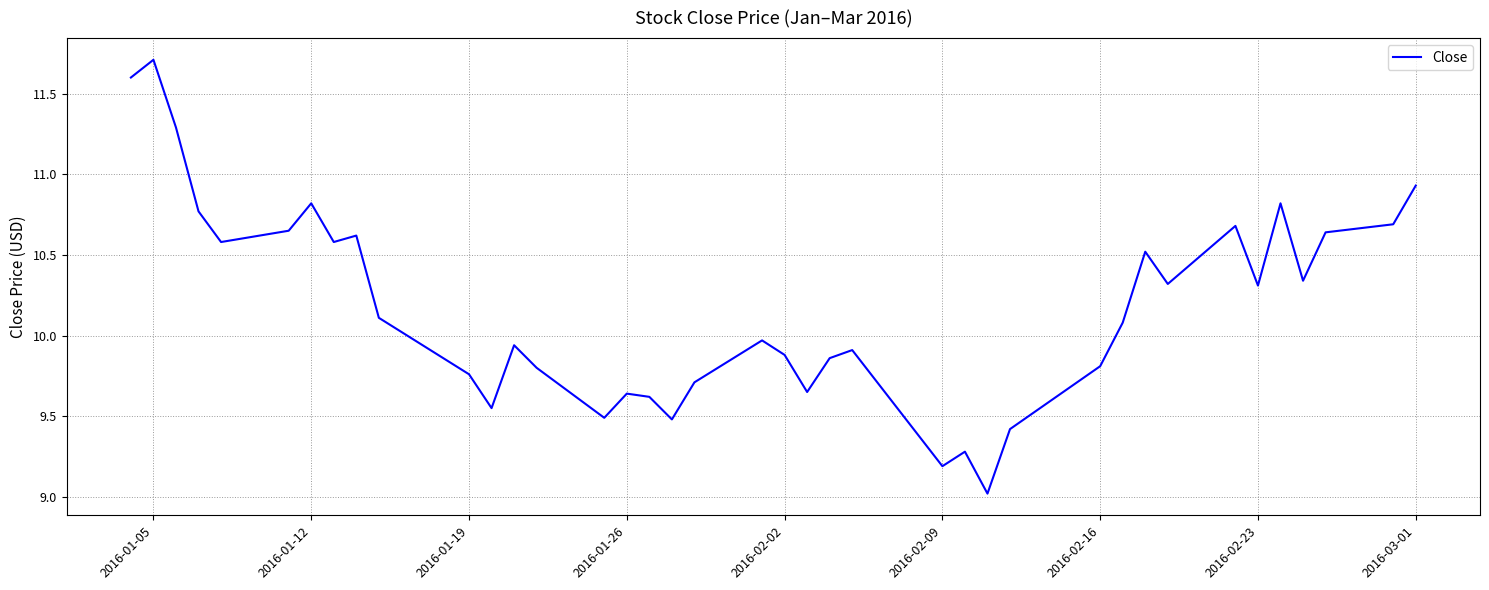

What is the difference between the maximum and minimum values?

2.7